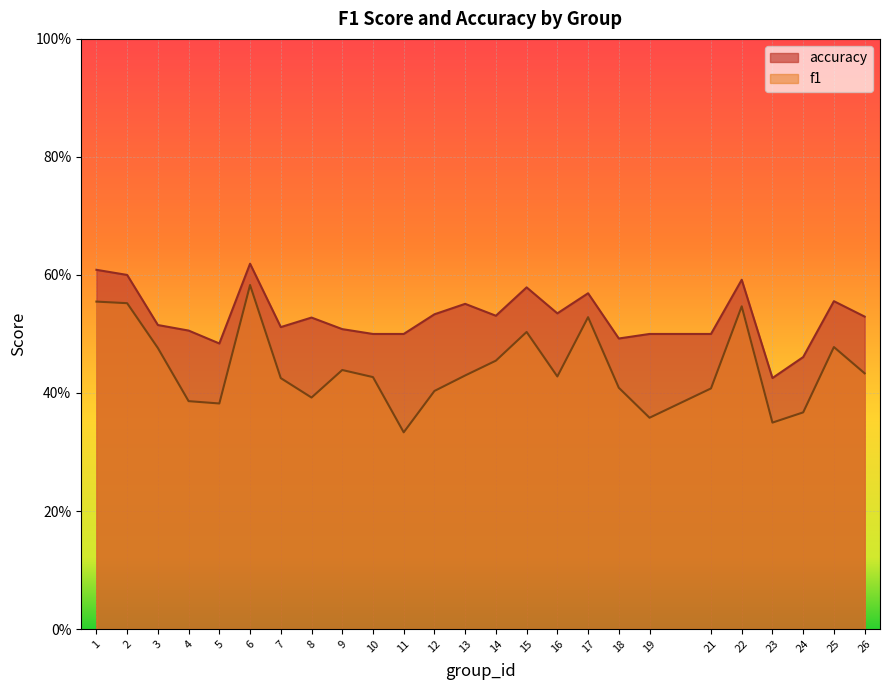

How many data points does each series have?

25